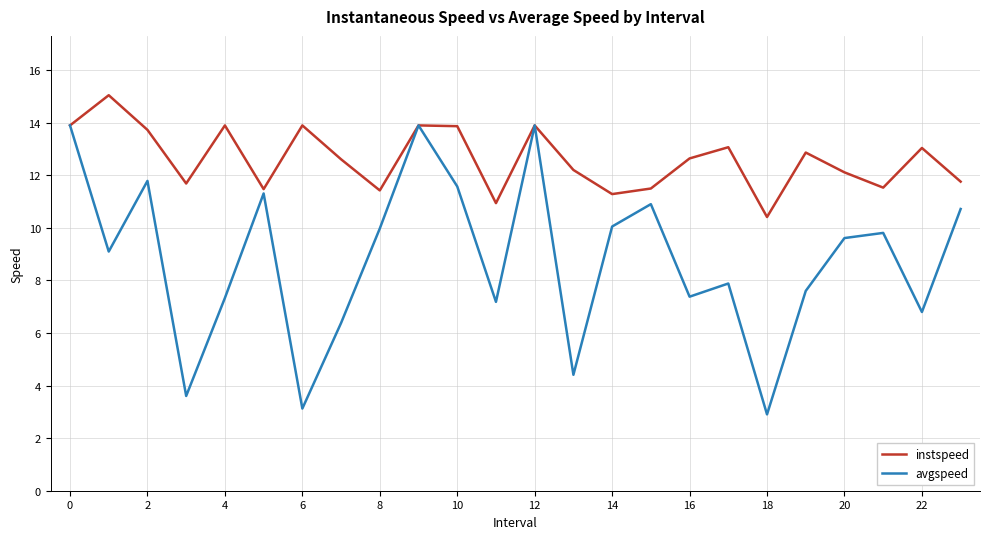

What is the difference between the maximum and minimum values in the instspeed series?

4.6